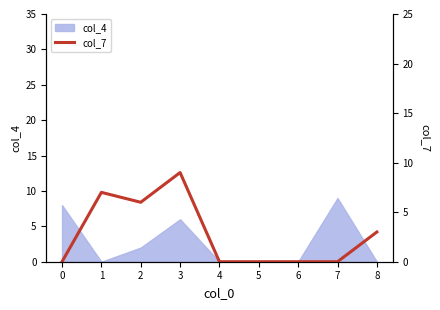

What is the maximum value shown in the chart?

9